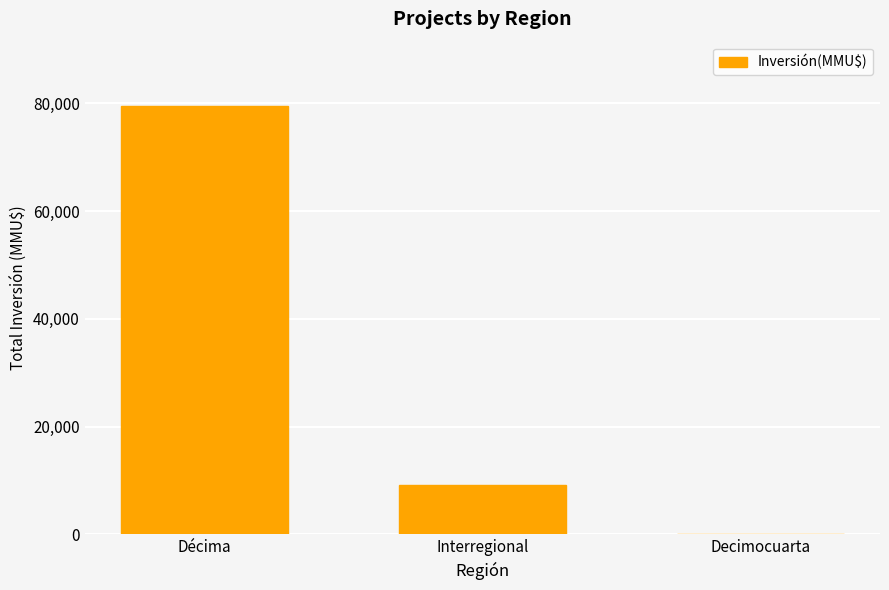

Where does the data first go above 9176?

Décima